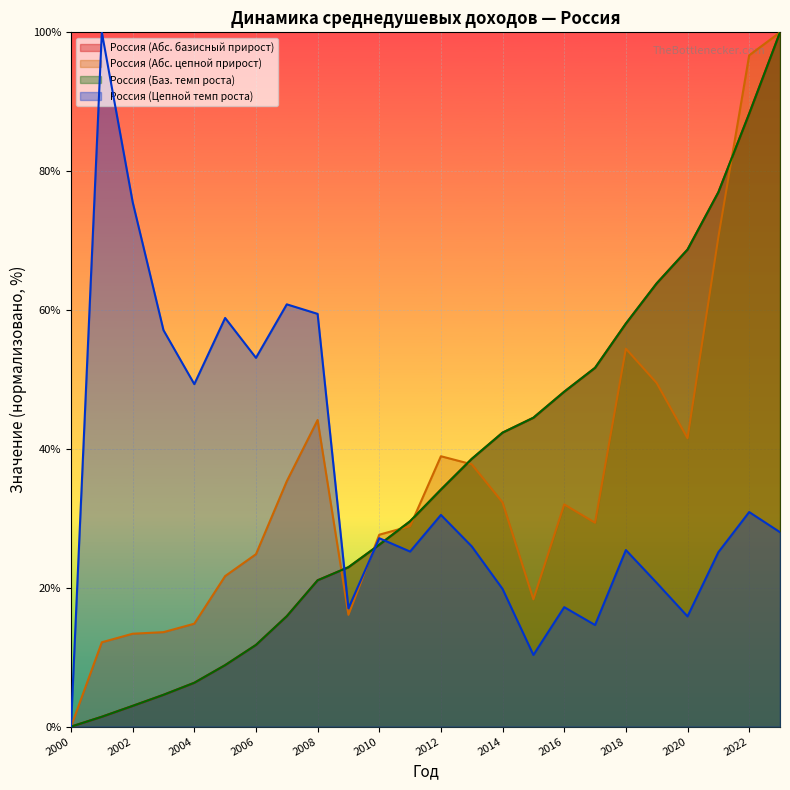

At which label does Россия (Абс. цепной прирост) first exceed 32?

2007